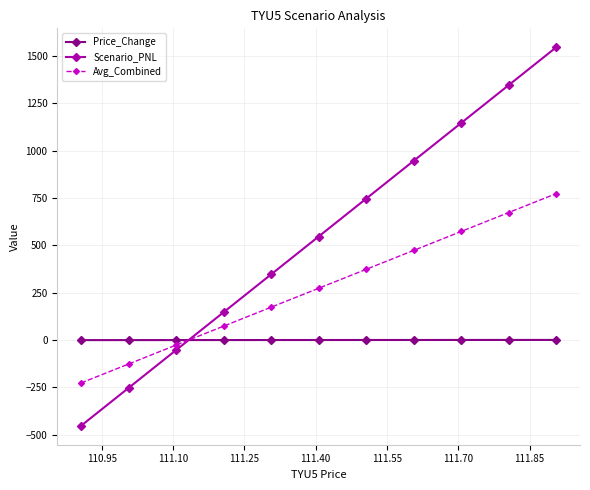

What is the average value of the Scenario_PNL series?

546.8